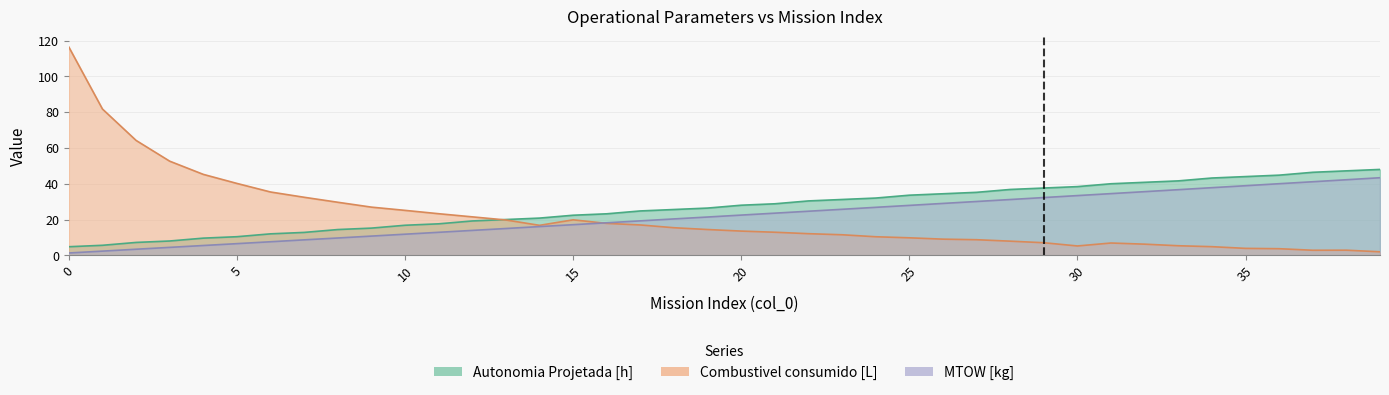

What is the total value across all series at 33?

83.6